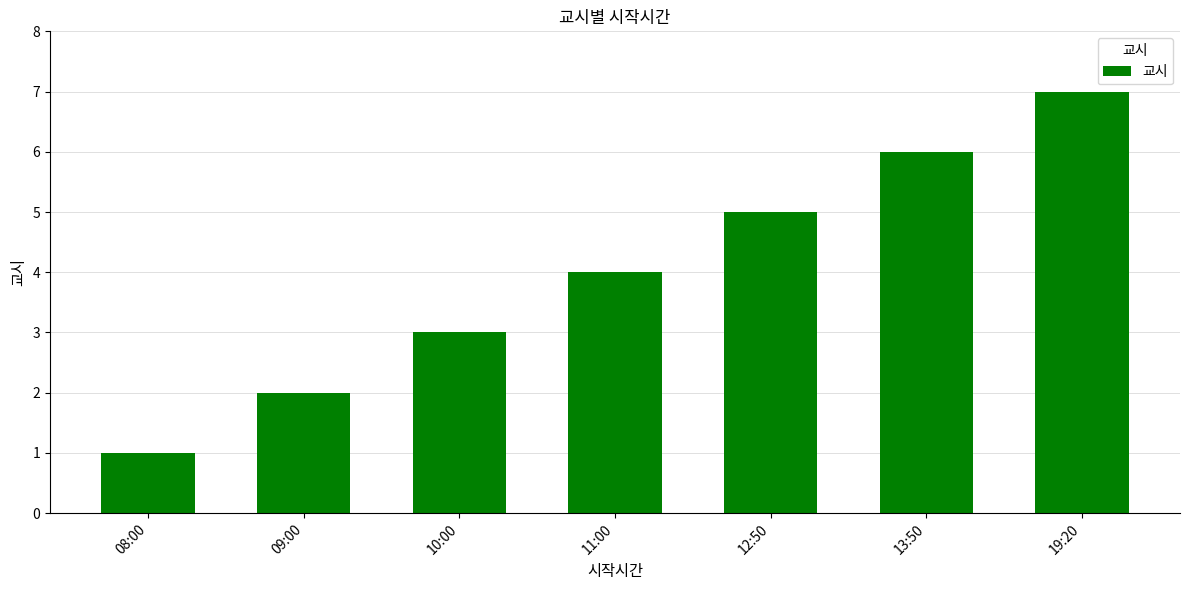

Count the values in the range 2 to 6.

5